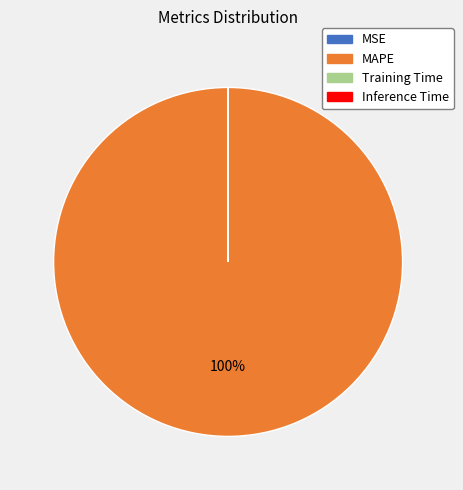

To the nearest percent, what percentage of the pie is MAPE?

100%